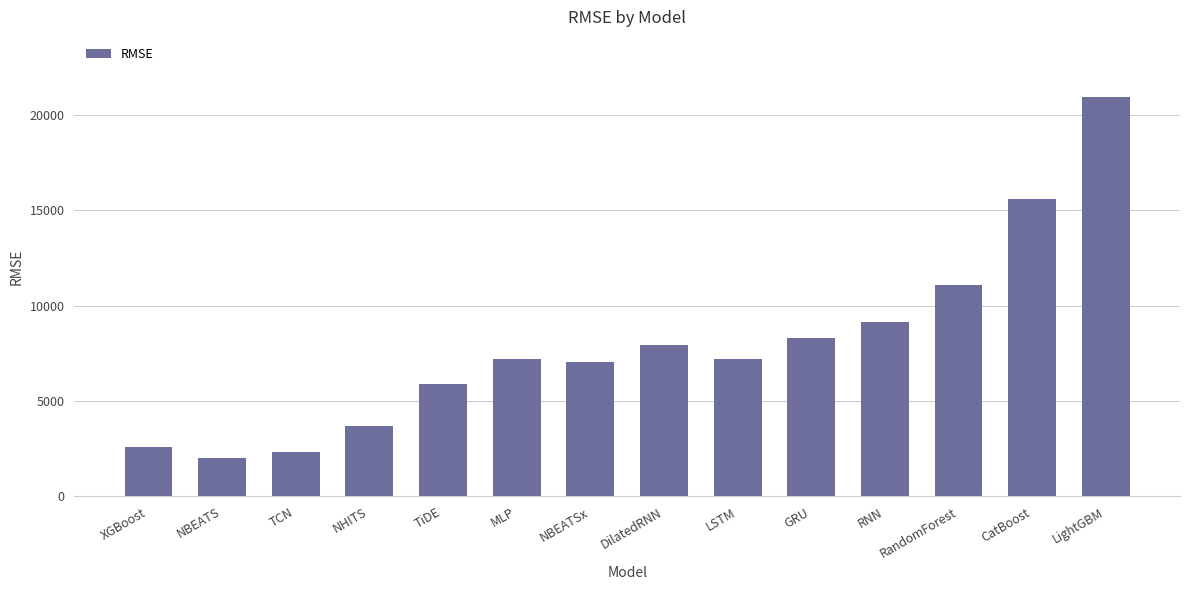

What is the value of the 13th bar from the left?

15591.9